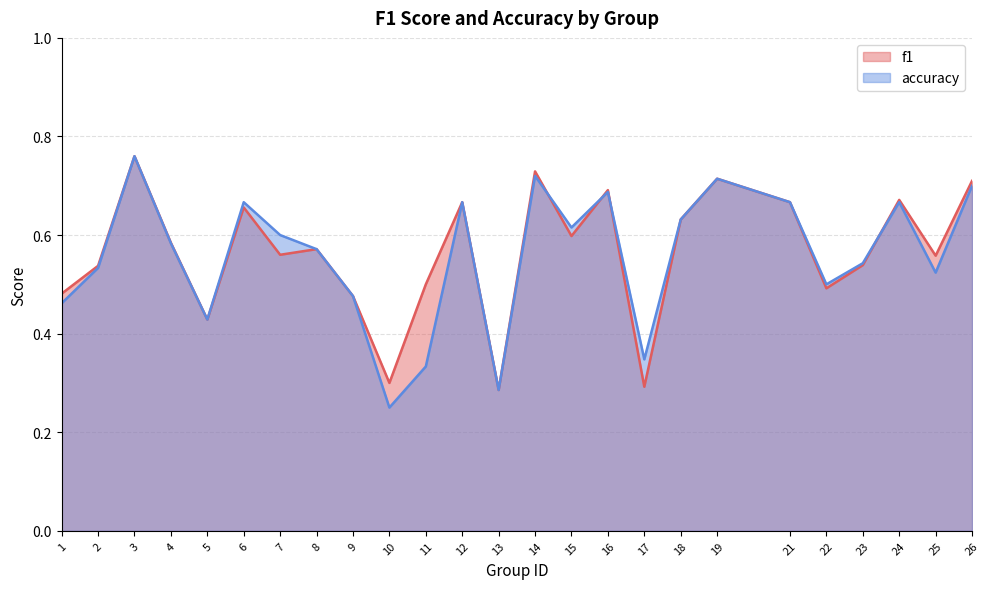

List the labels in order of f1 value, smallest first.

13, 17, 10, 5, 9, 1, 22, 11, 2, 23, 25, 7, 8, 4, 15, 18, 6, 12, 21, 24, 16, 26, 19, 14, 3